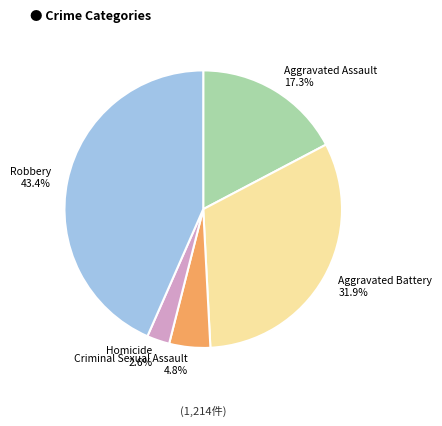

Does Robbery represent more than half of the total?

No